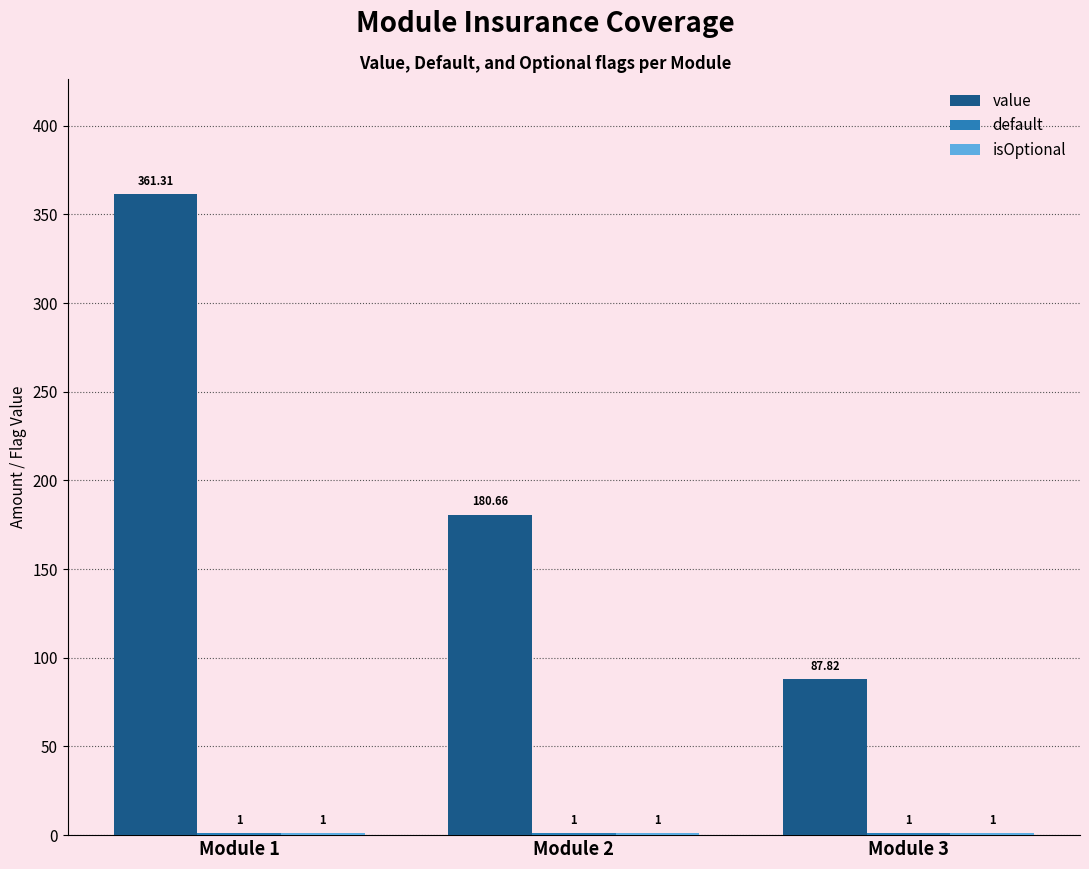

At which category is the sum across all series the highest?

Module 1